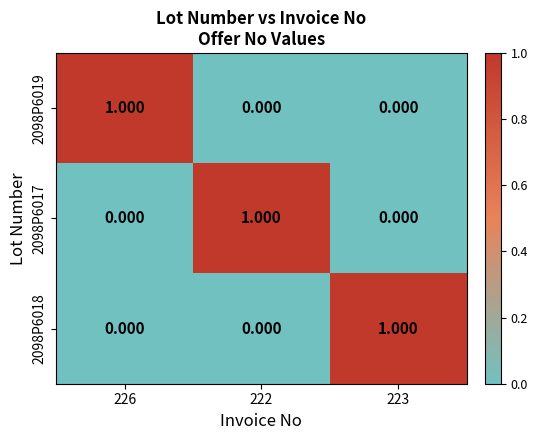

How many values in 2098P6019 are above zero?

1